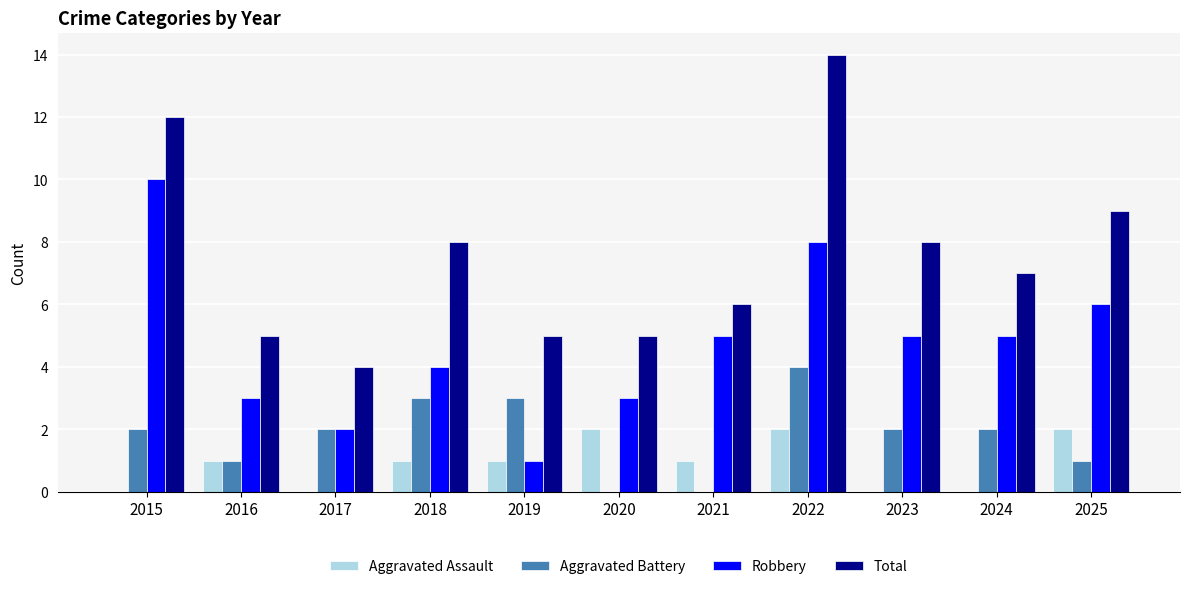

Which series has the largest total across all categories?

Total